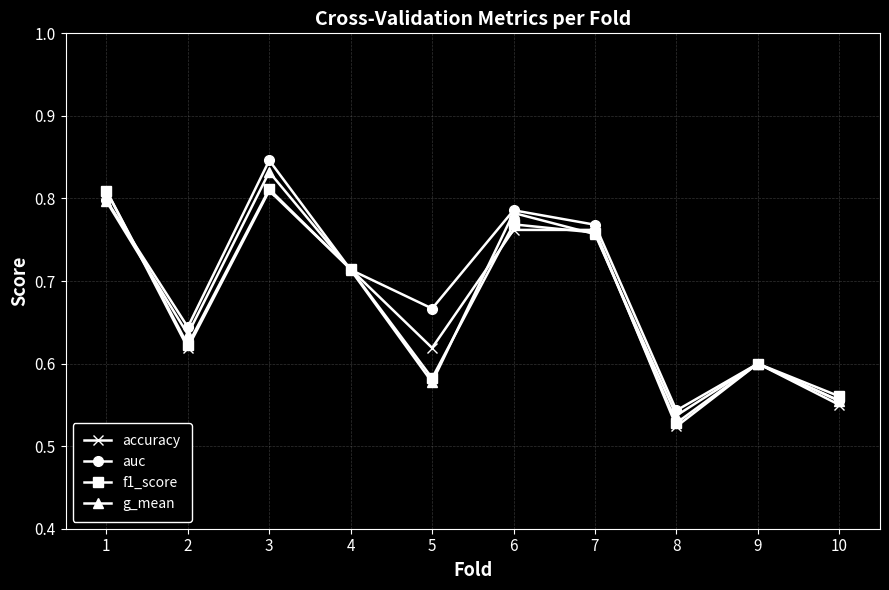

Is it true that f1_score equals 0.6 at 9?

True